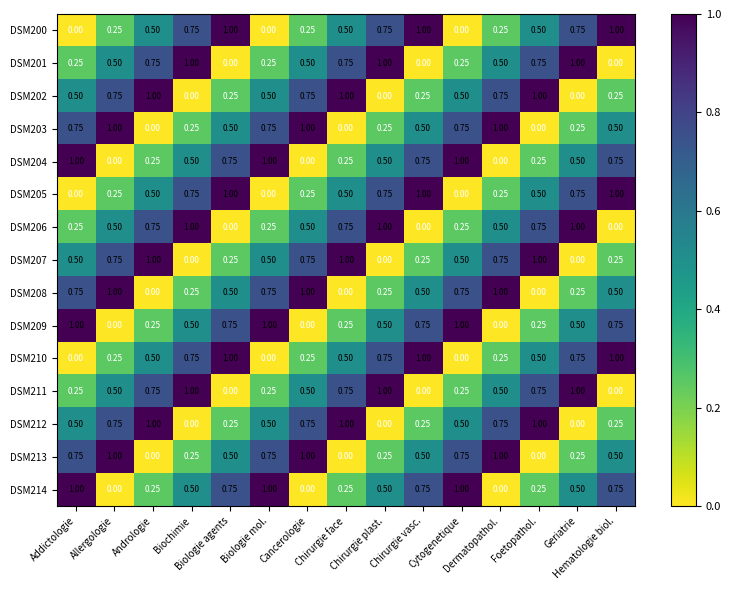

Which series has the largest range (max minus min)?

DSM200